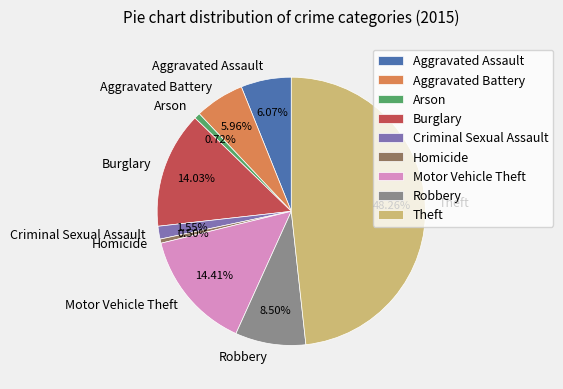

True or false: Theft accounts for 48% of the total.

True